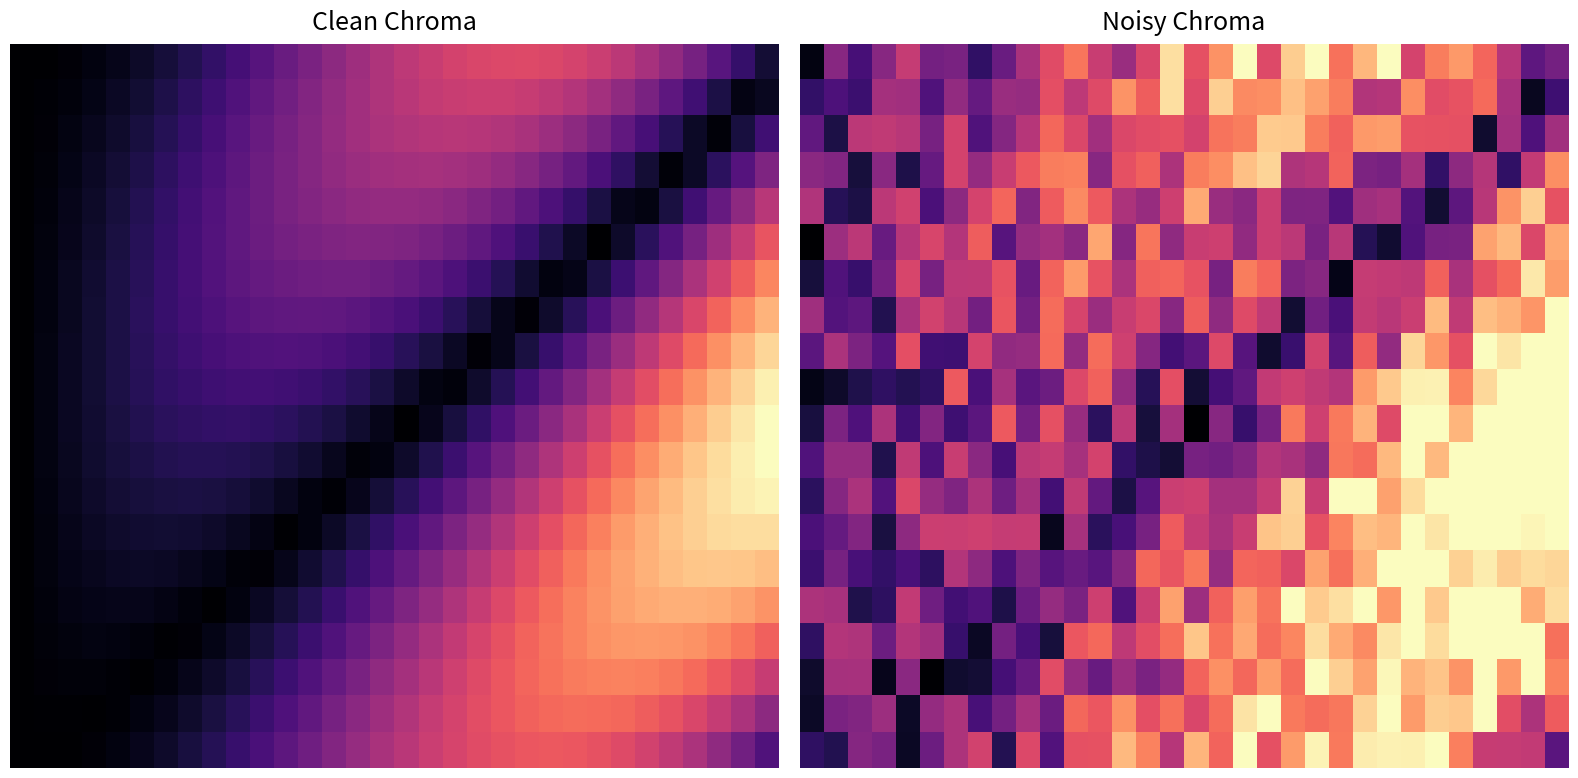

At which category is the sum across all series the highest?

28